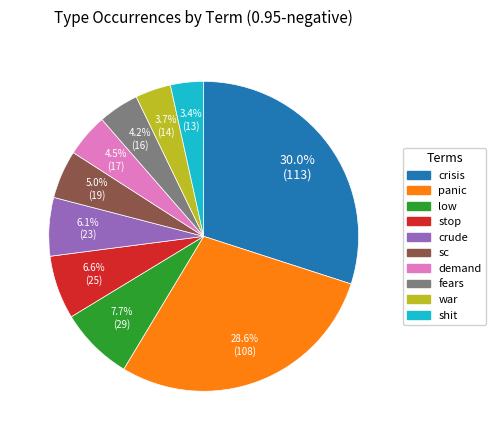

True or false: war accounts for 10% of the total.

False